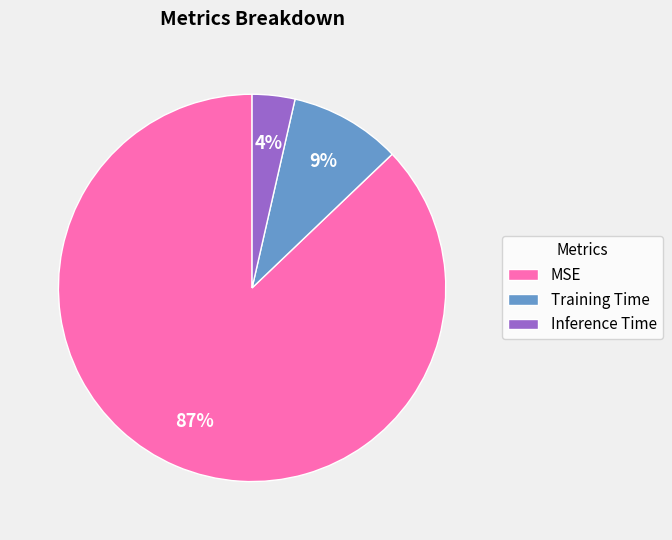

To the nearest percent, what percentage of the pie is MSE?

87%